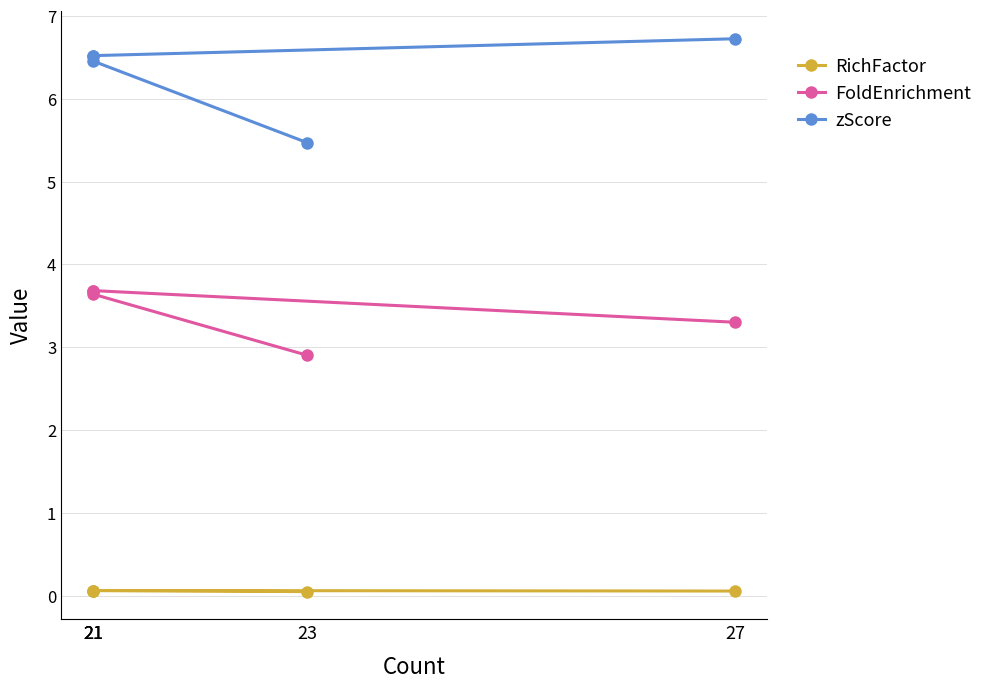

What is the label of the 4th point from the left?

21